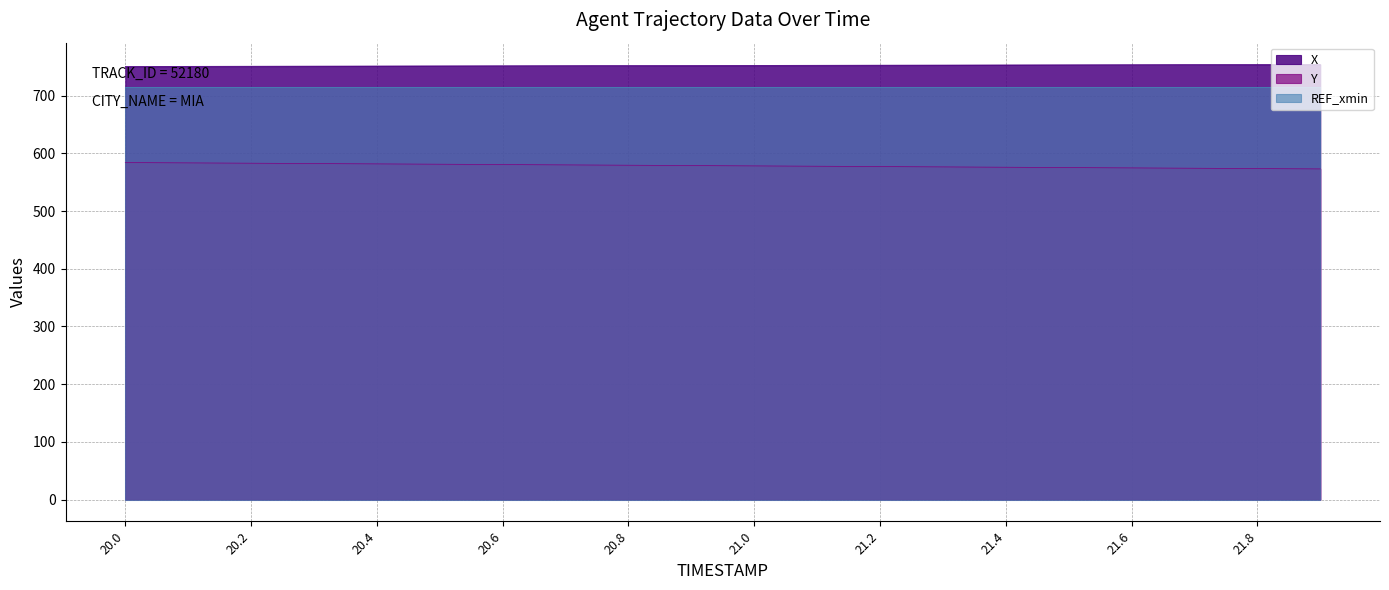

How many values in the X series exceed 752?

12